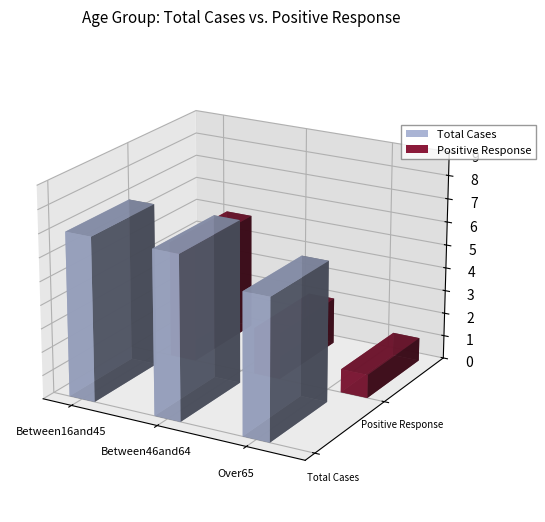

What is the spread (max minus min) of values at Between46and64?

5